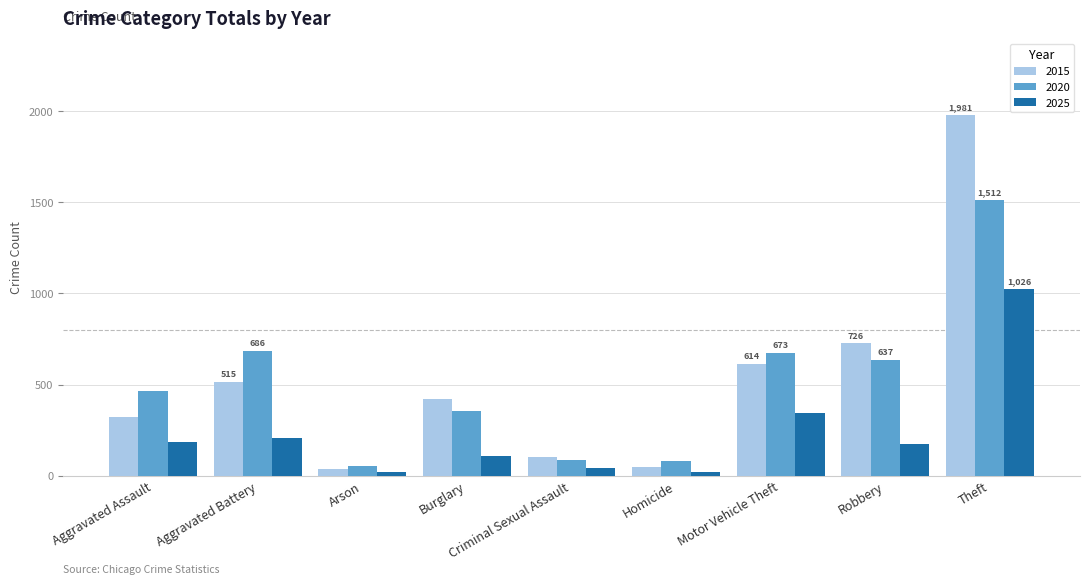

Count the number of data series in this chart.

3